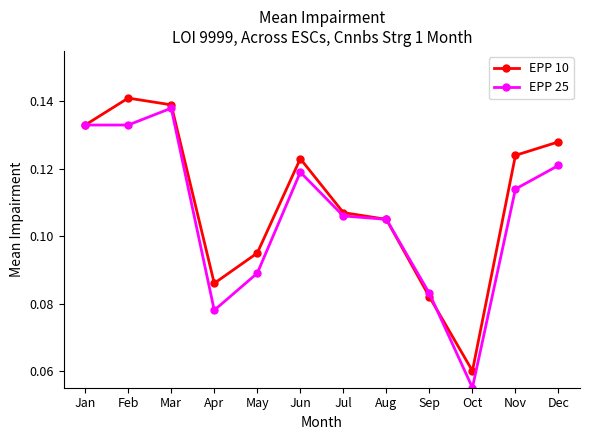

Is it true that EPP 10 equals 0.0 at Sep?

False